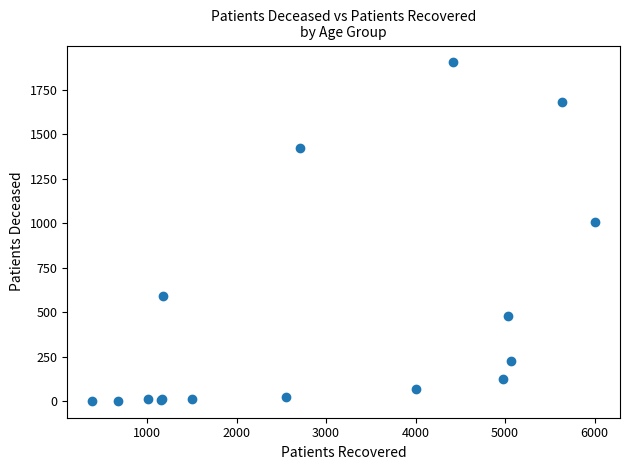

What Y value in the scatter plot is closest to 953?

1009